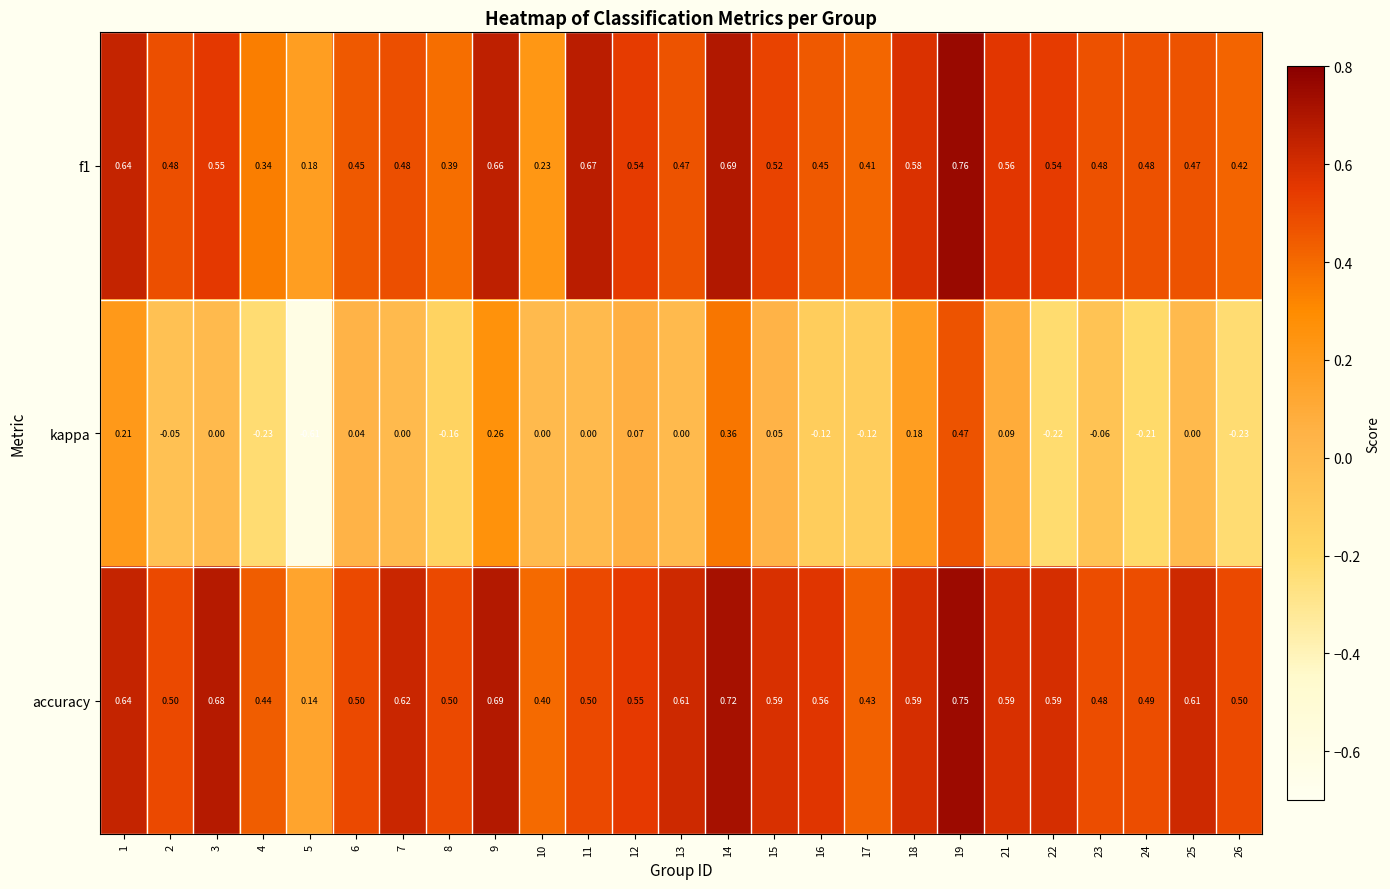

Which category has the highest value across all series?

19